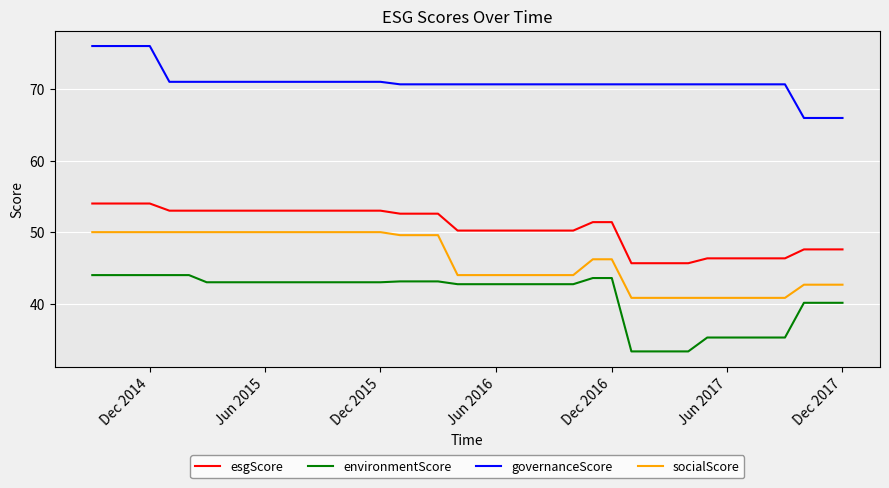

What is the difference between the maximum and minimum values in the environmentScore series?

10.7